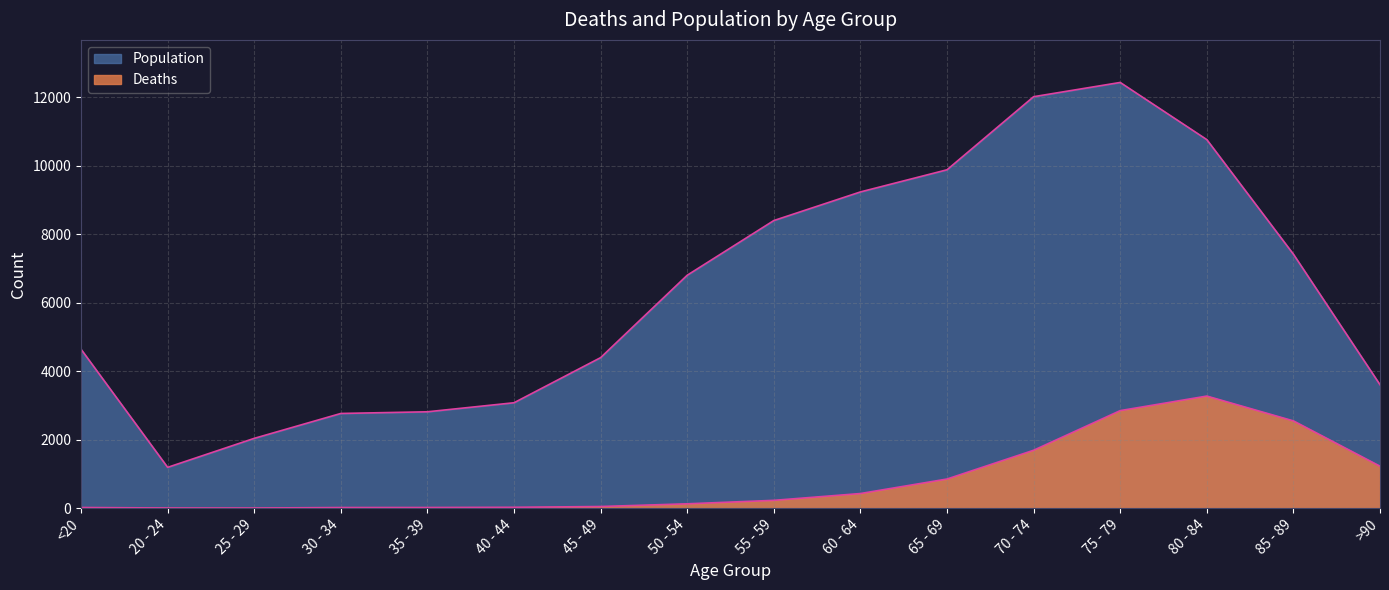

What is the sum of all Deaths values?

13343